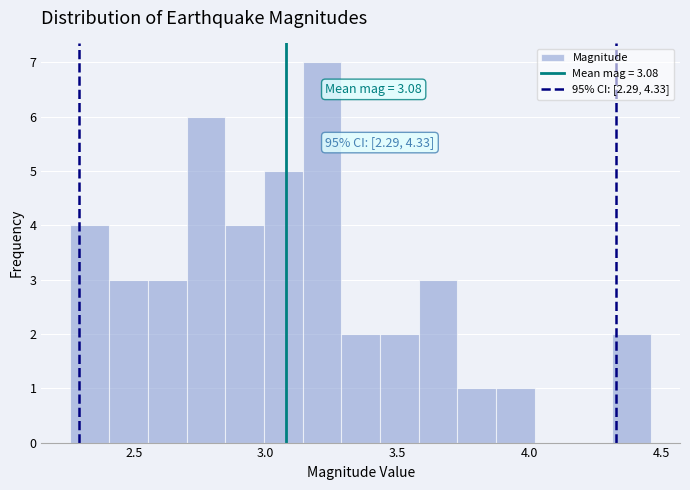

Around what value on the x-axis is the tallest bar? Give the approximate position of its centre, as read against the axis.

3.20